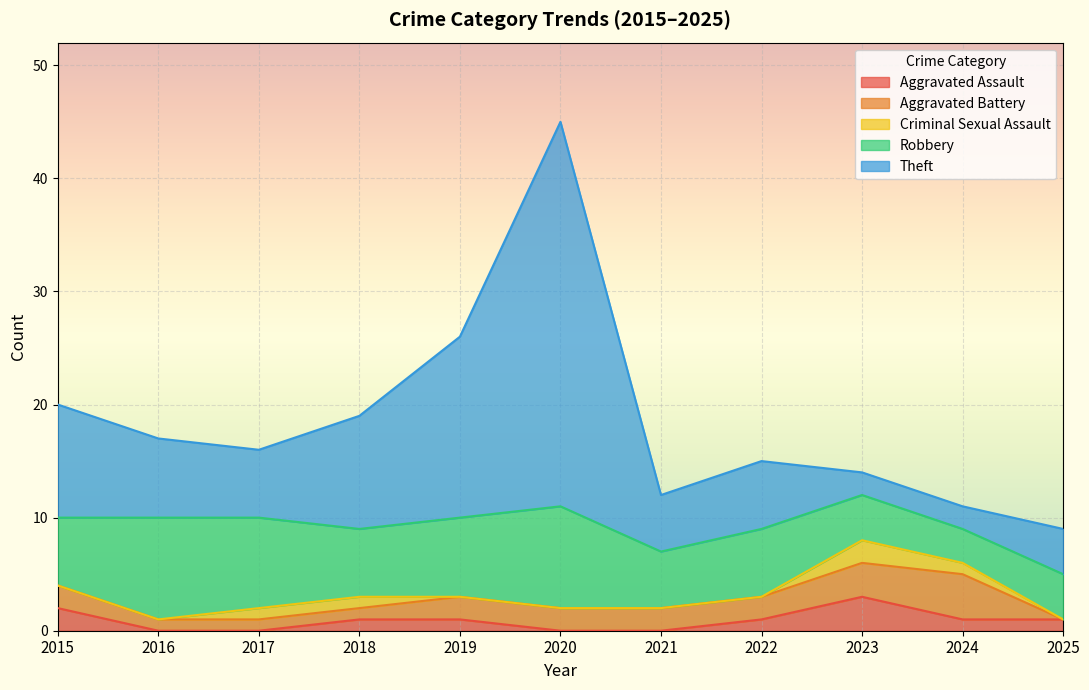

Is the value of Aggravated Assault at 2018 greater than the value of Theft at 2023?

No